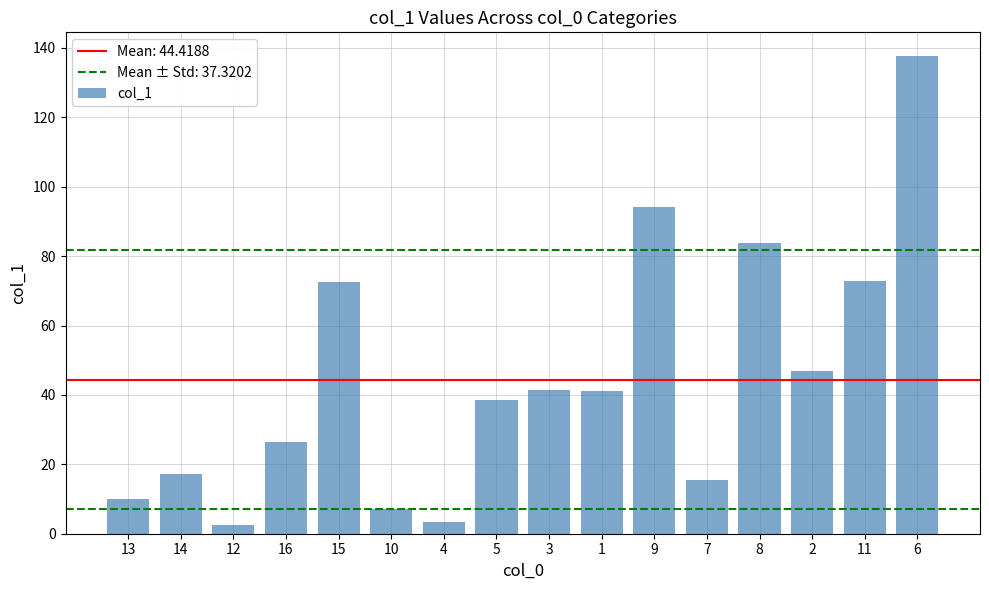

How many categories are shown in the chart?

16